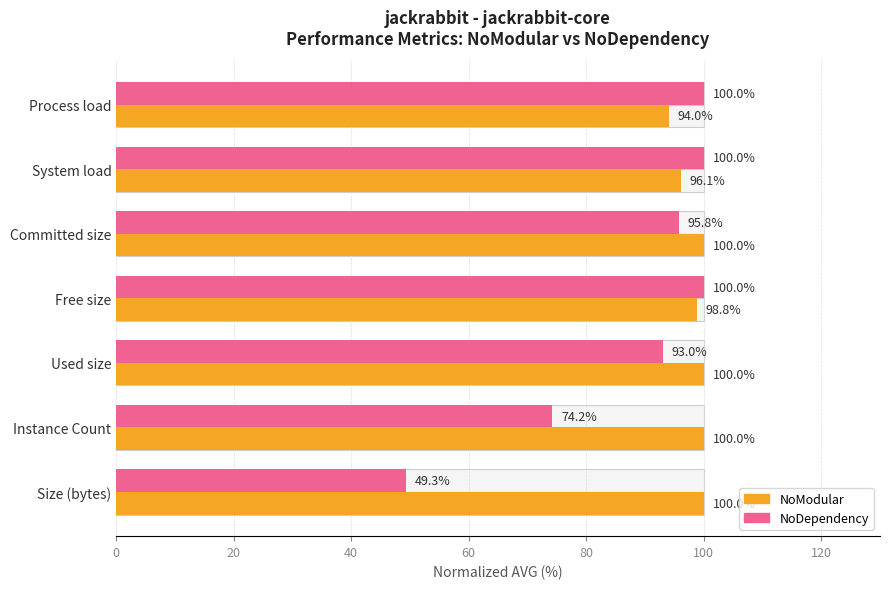

Are the bars grouped side by side (vs. stacked)?

Yes